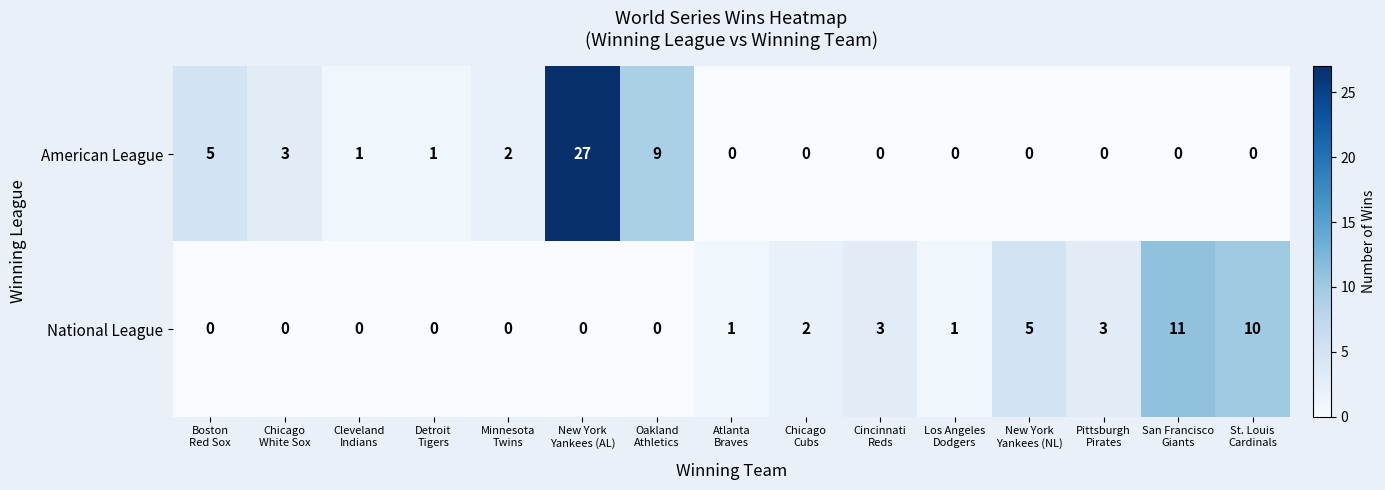

Reading right to left, what are all the values shown in this chart?

American League: 0	0	0	0	0	0	0	0	9	27	2	1	1	3	5
National League: 10	11	3	5	1	3	2	1	0	0	0	0	0	0	0